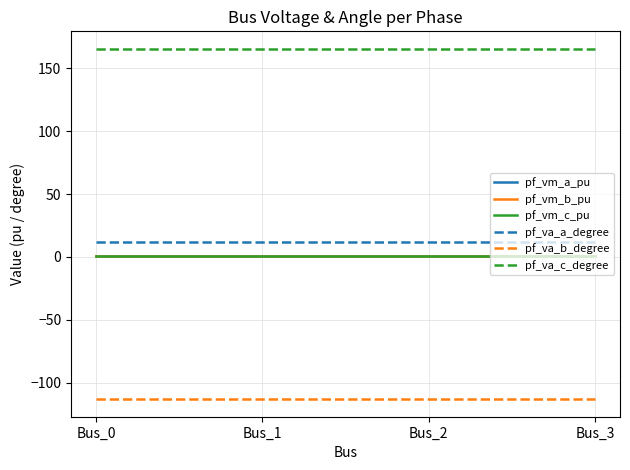

How many lines are shown in the chart?

6